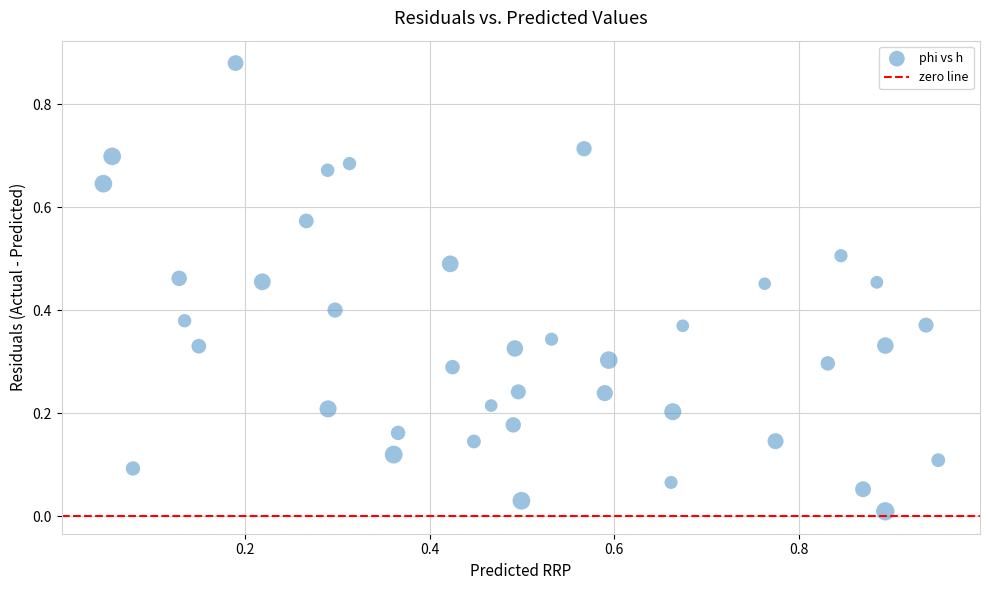

How many data points are displayed?

40